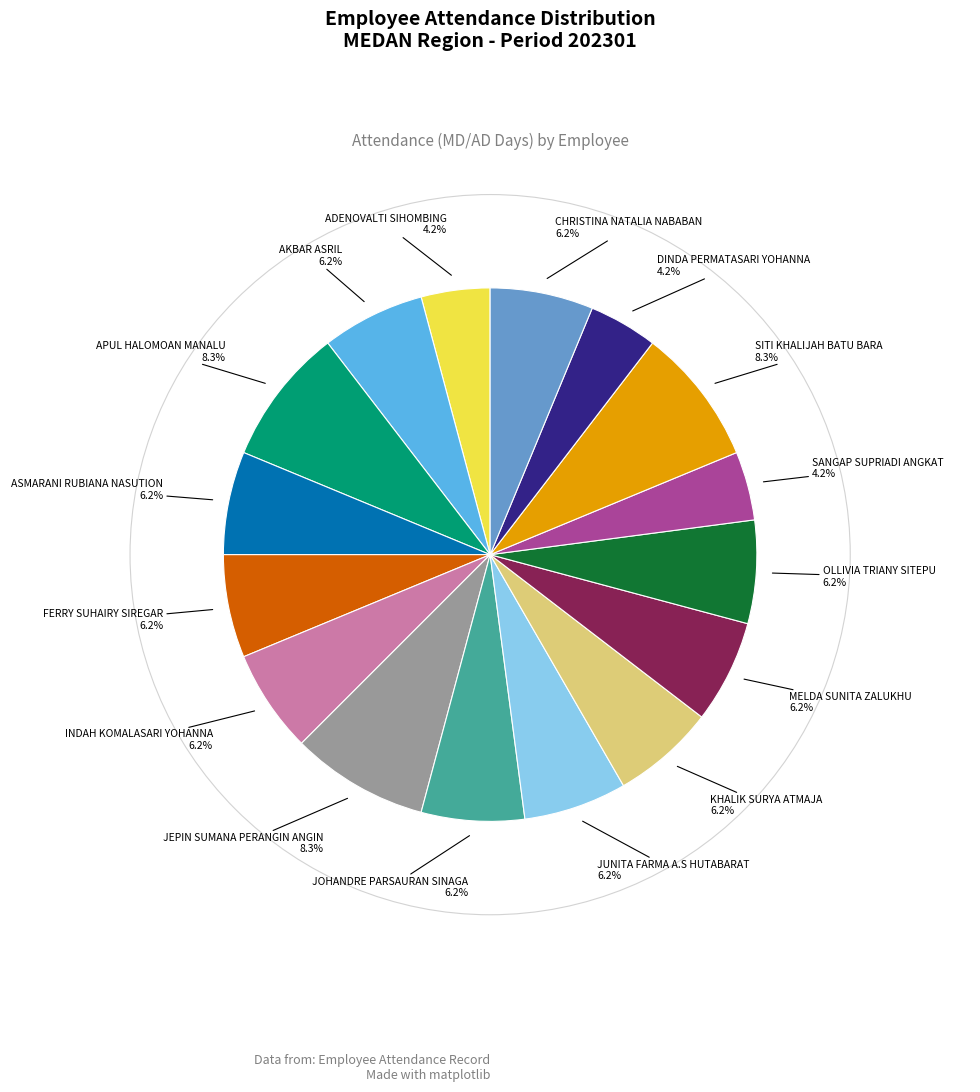

Is there a majority slice in this chart?

No